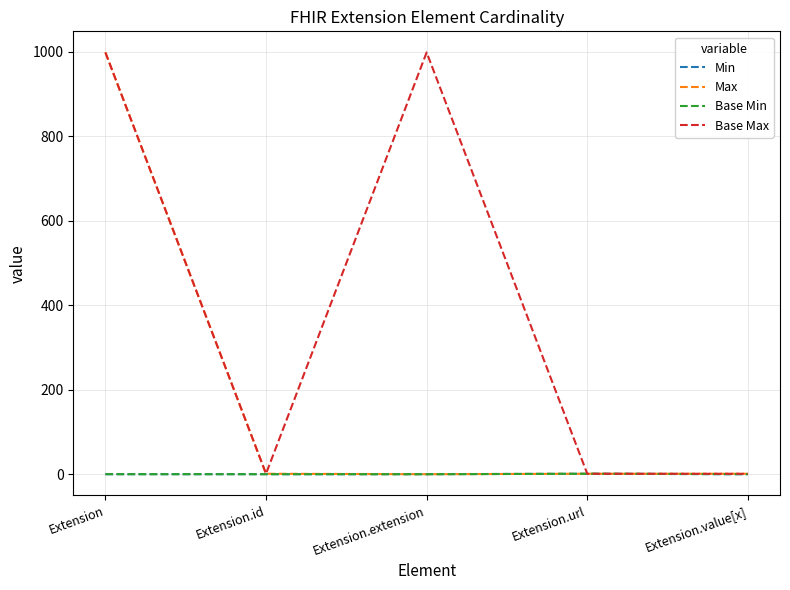

Is this an area chart (filled region under the line)?

No